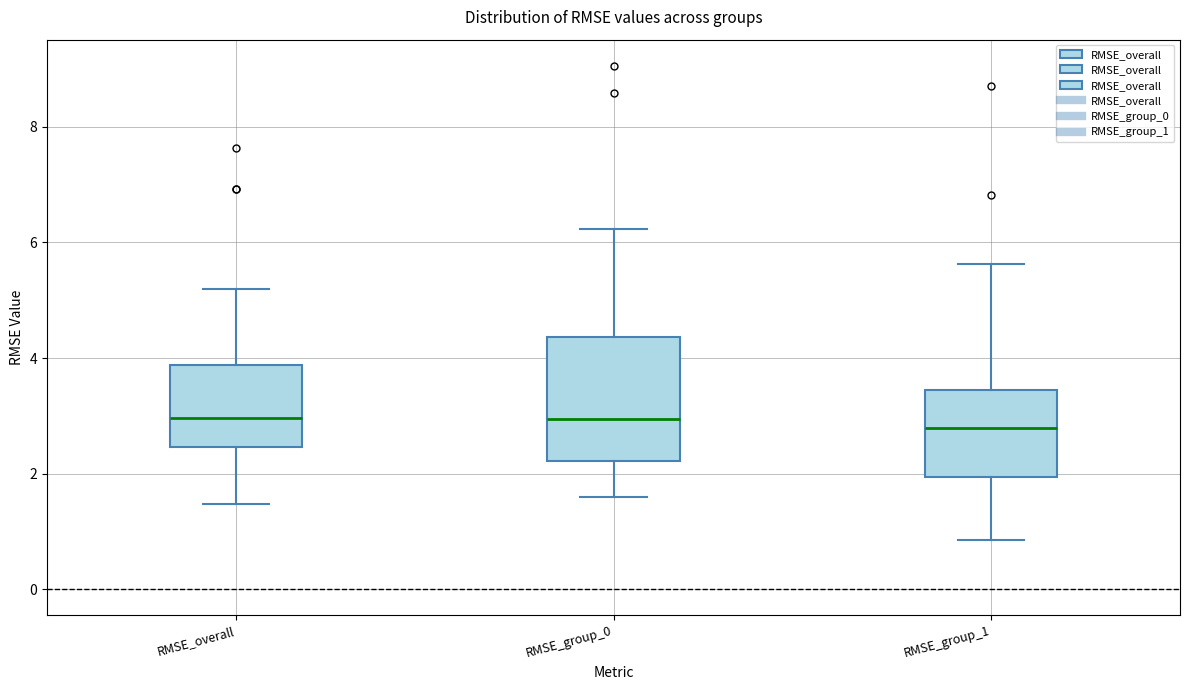

Reading left to right, read every box against the y-axis: the position of its median line, the range the box covers, and the ends of its whiskers. The values are not printed on the chart, so give them approximately, as read against the axis.

RMSE_overall: median 3.0, box 2.4 to 3.8, whiskers 1.4 to 5.2
RMSE_group_0: median 3.0, box 2.2 to 4.4, whiskers 1.6 to 6.2
RMSE_group_1: median 2.8, box 2.0 to 3.4, whiskers 0.8 to 5.6